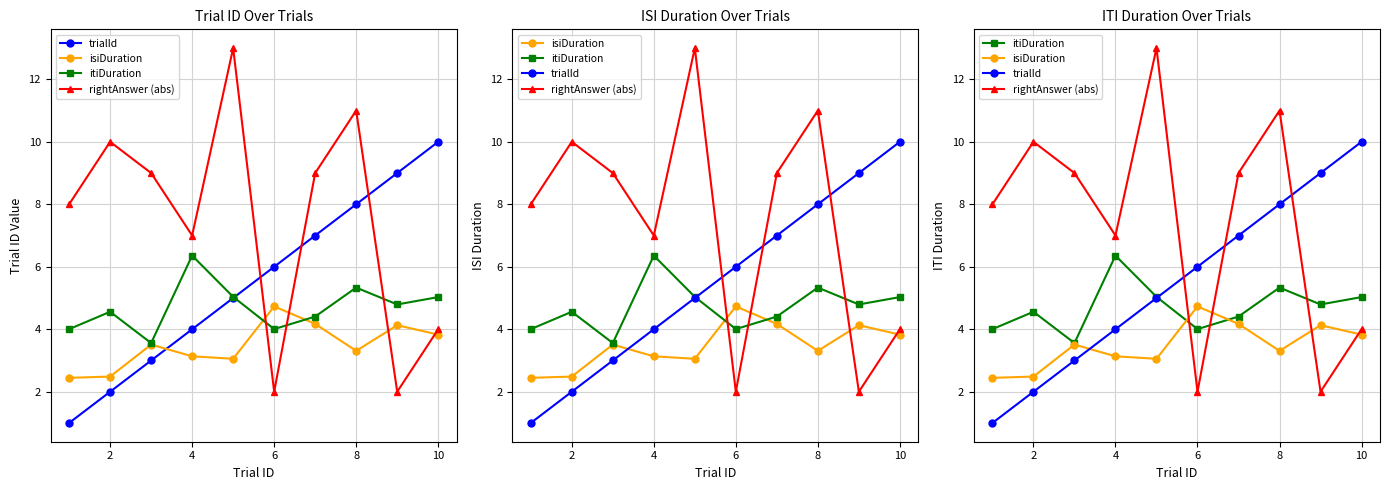

What is the maximum value for rightAnswer (abs)?

13.0